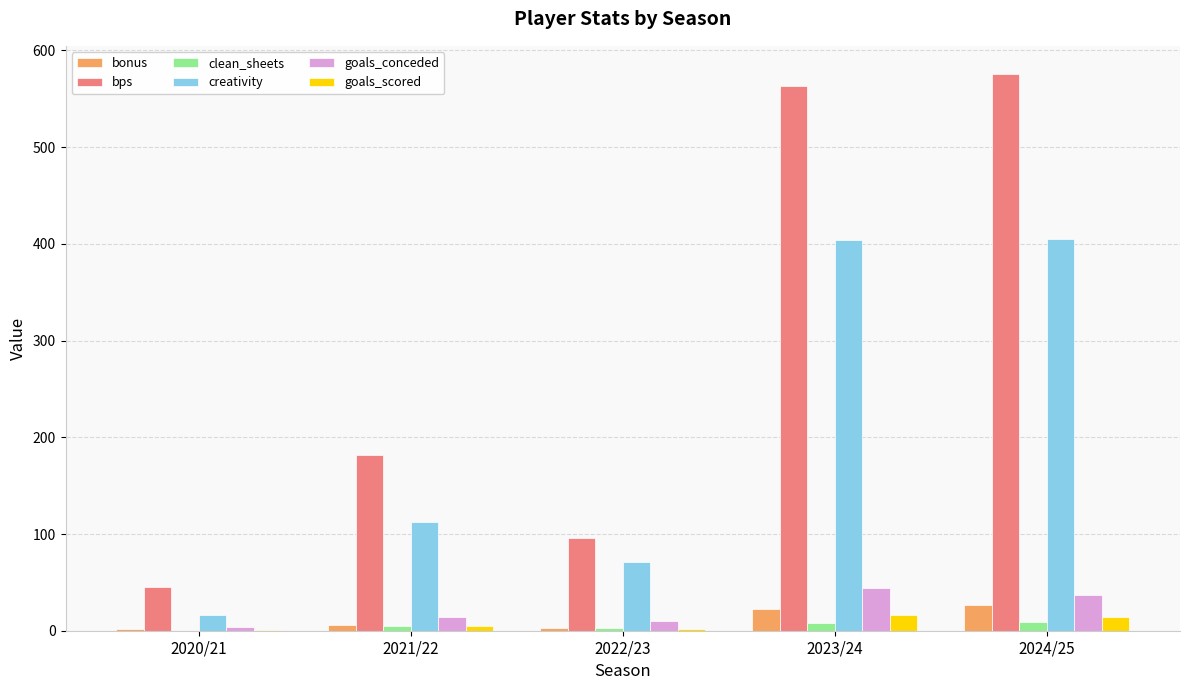

What are all the series names shown in the legend?

bonus, bps, clean_sheets, creativity, goals_conceded, goals_scored